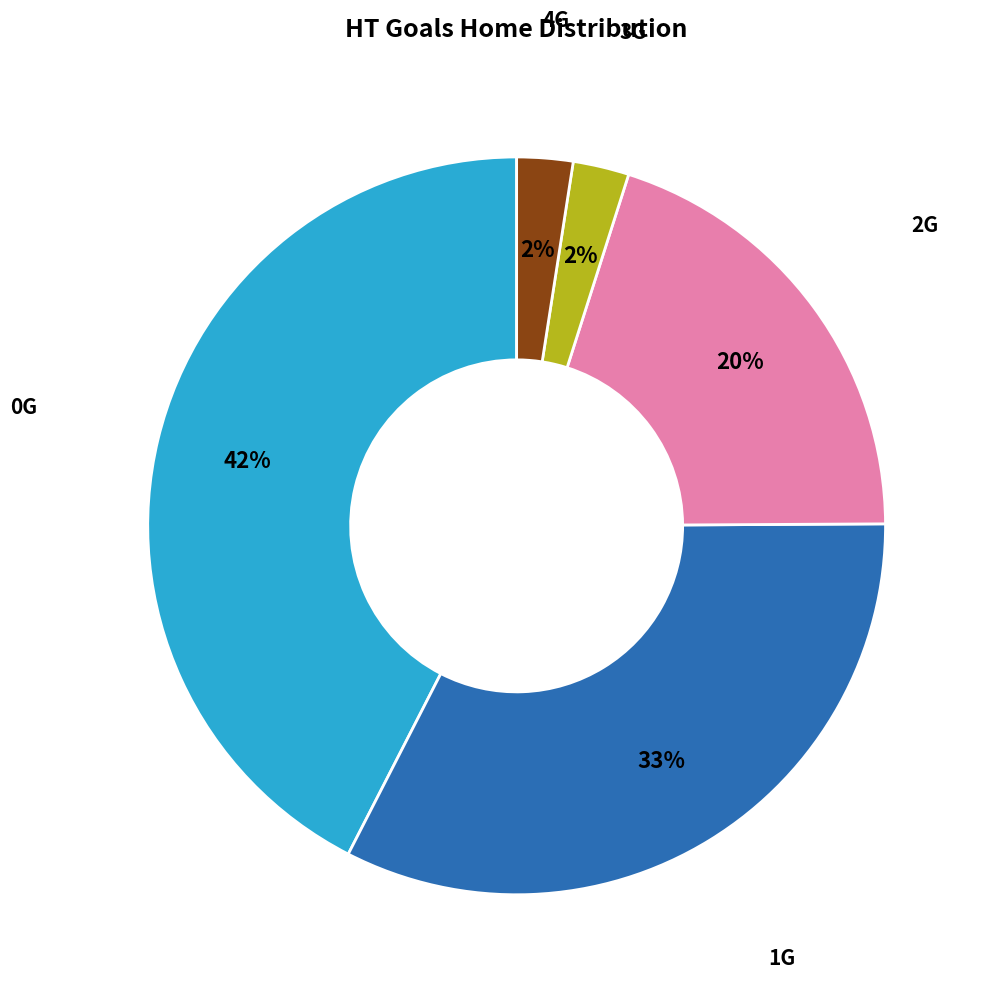

To the nearest percent, what is the average slice percentage?

20%